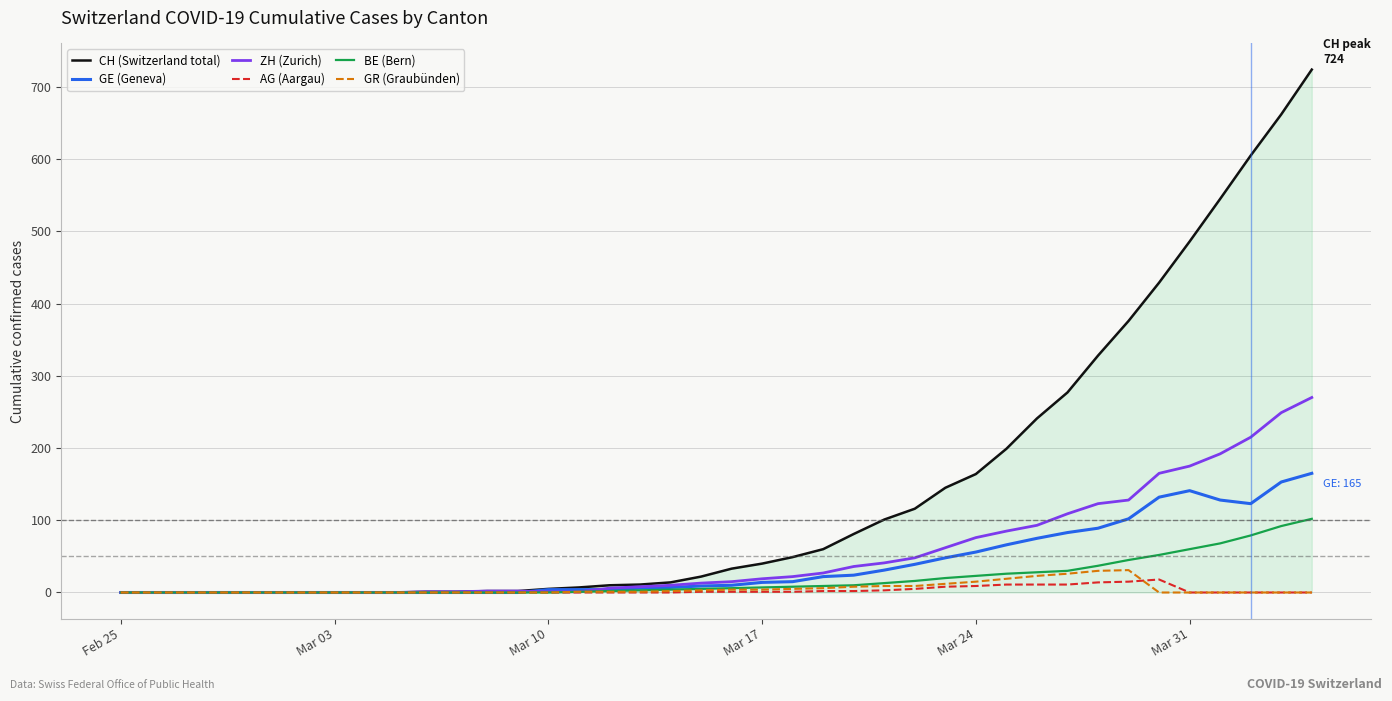

What is the greatest value displayed?

724